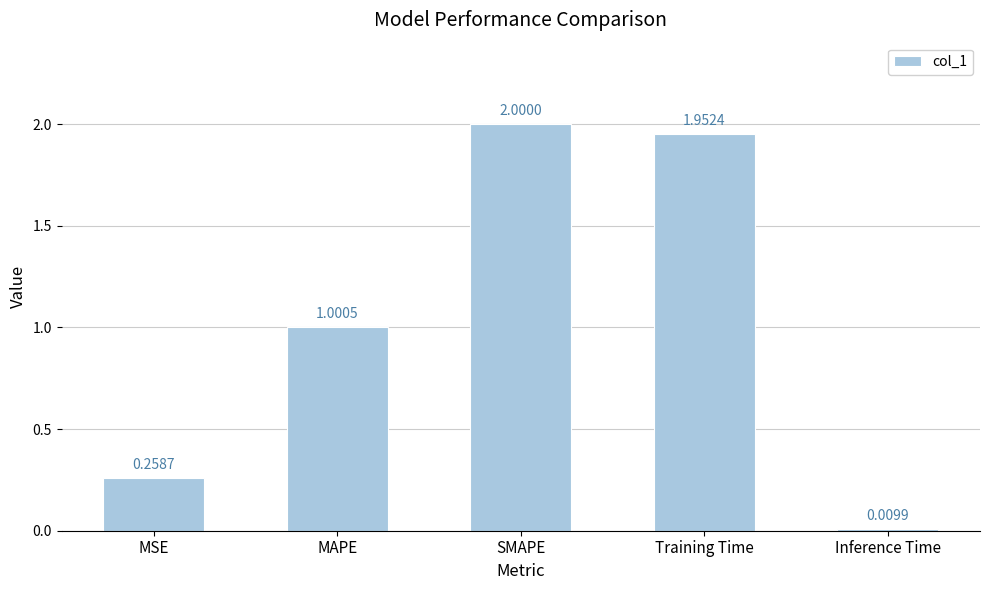

Which has a higher value, Inference Time or MAPE?

MAPE